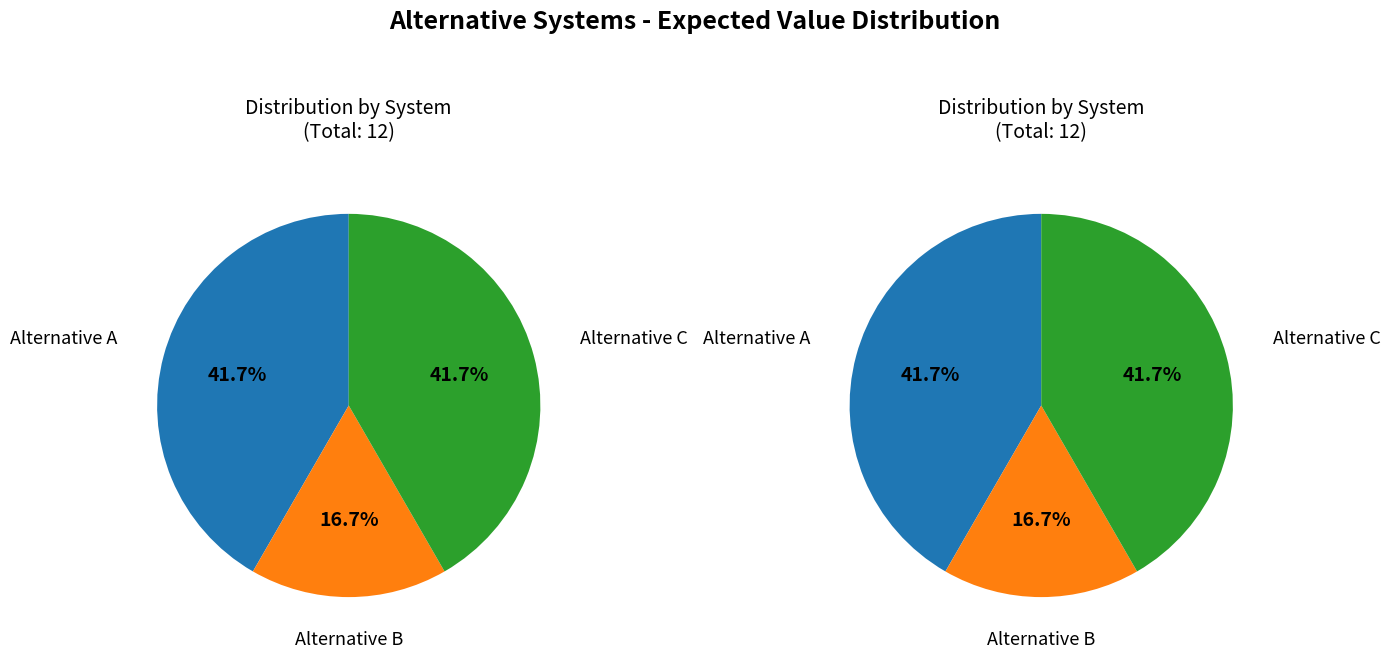

Which slice is the smallest?

Alternative B